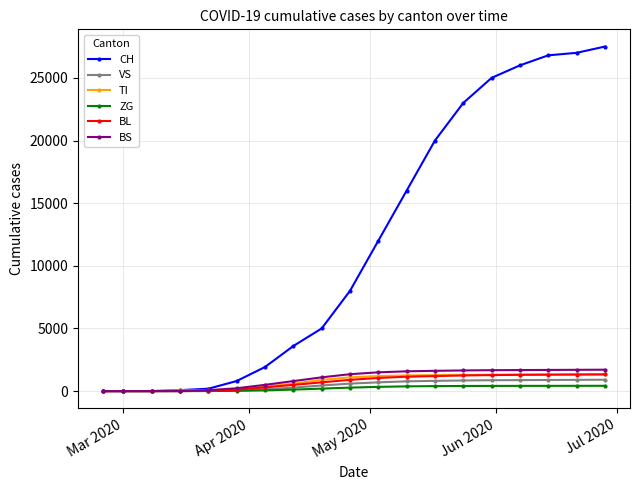

Which series has the largest total across all categories?

CH